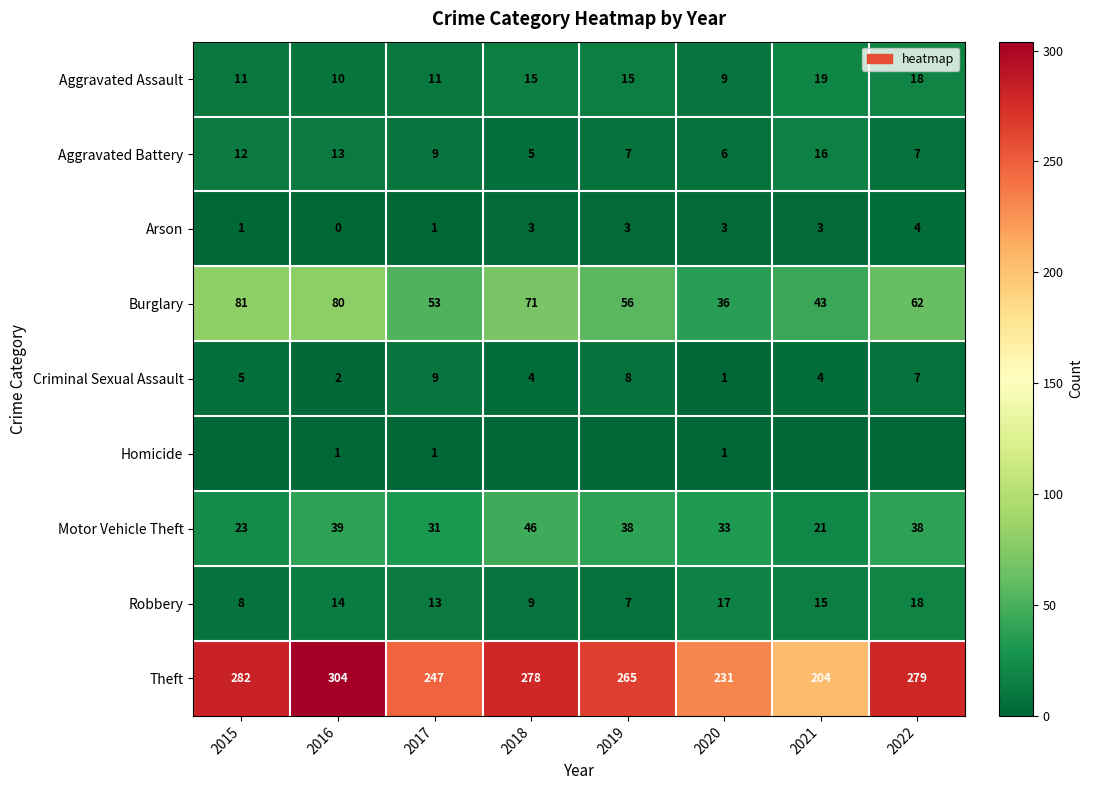

What is the difference between the second highest and minimum values in the Aggravated Battery series?

8